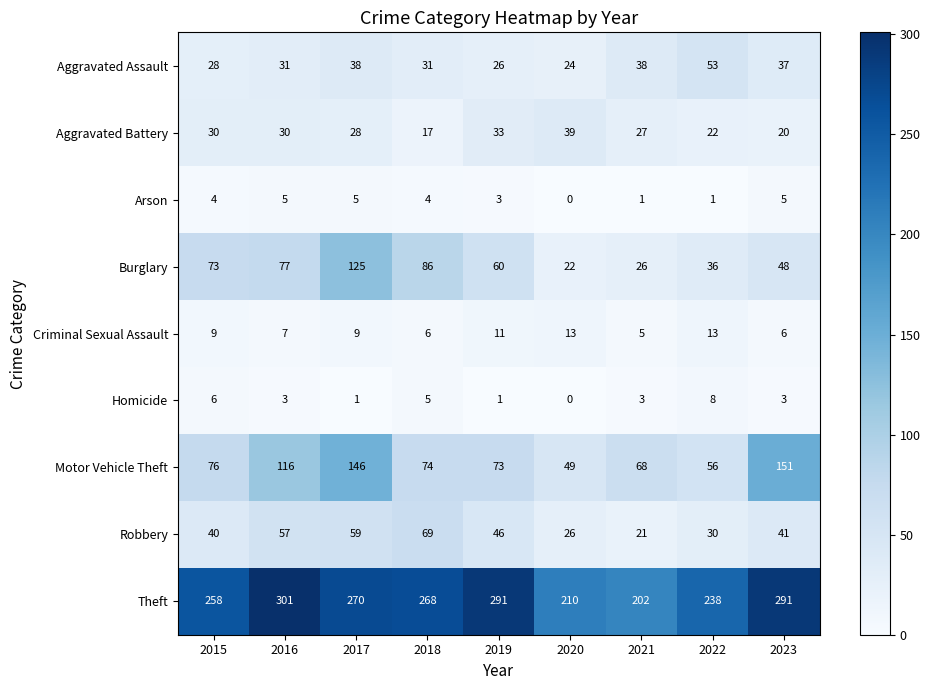

What is the average value of the Theft series?

259